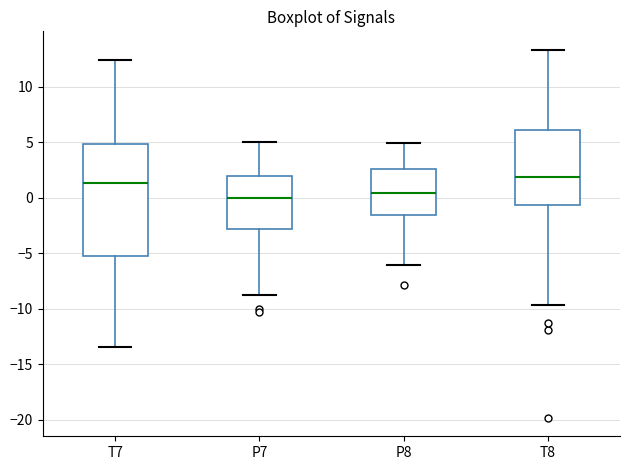

Where does the lower whisker of the box for P7 end on the y-axis? The values are not printed on the chart, so give them approximately, as read against the axis.

-8.5